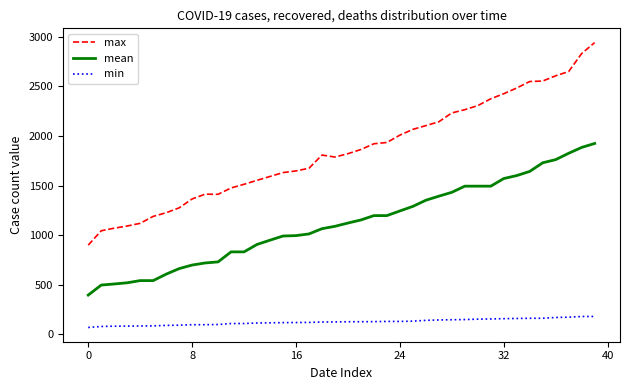

Which series has the largest range (max minus min)?

max